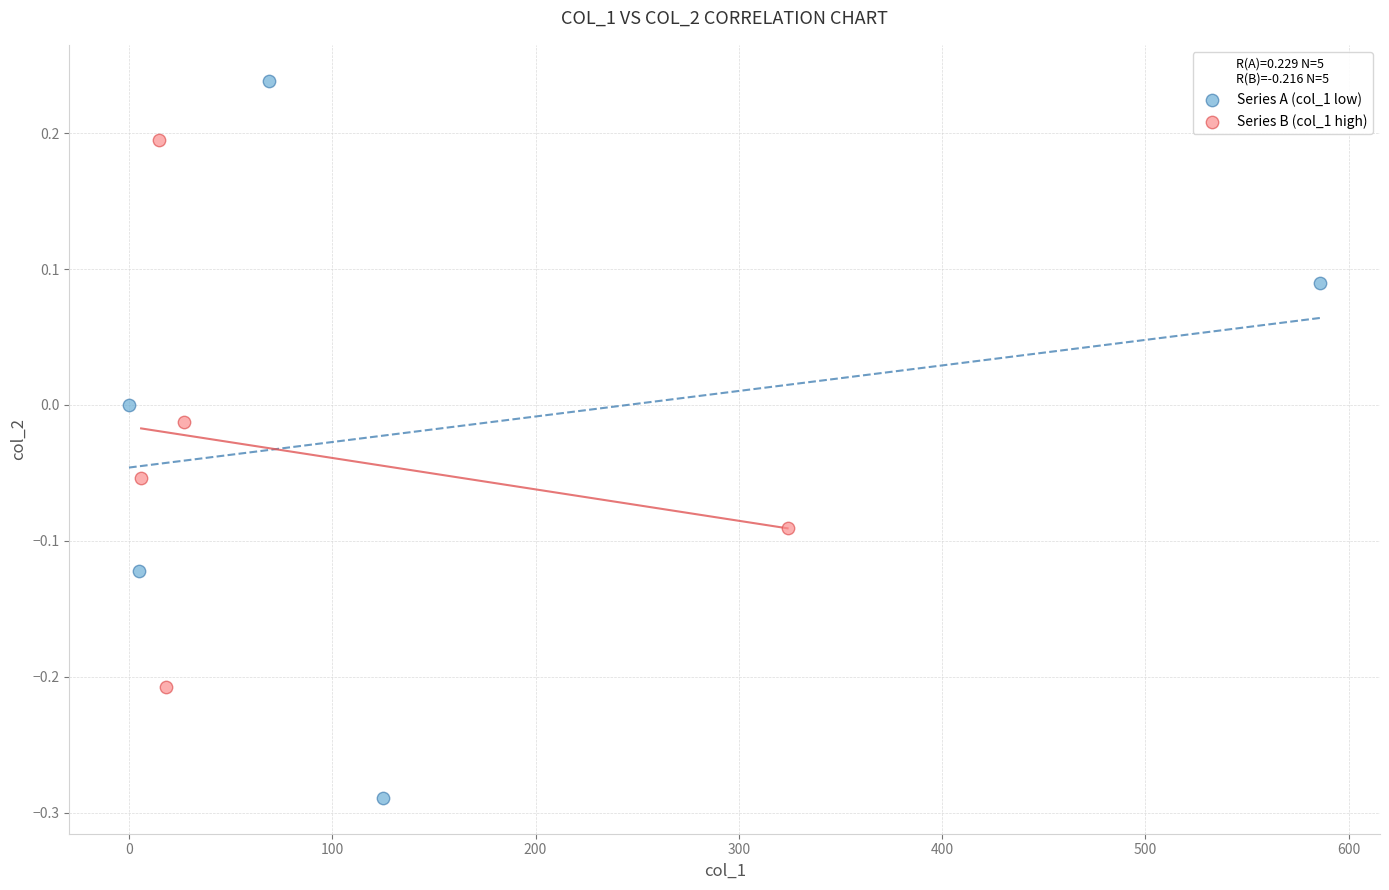

What are all the series names shown in the legend?

Series A (col_1 low), Series B (col_1 high)